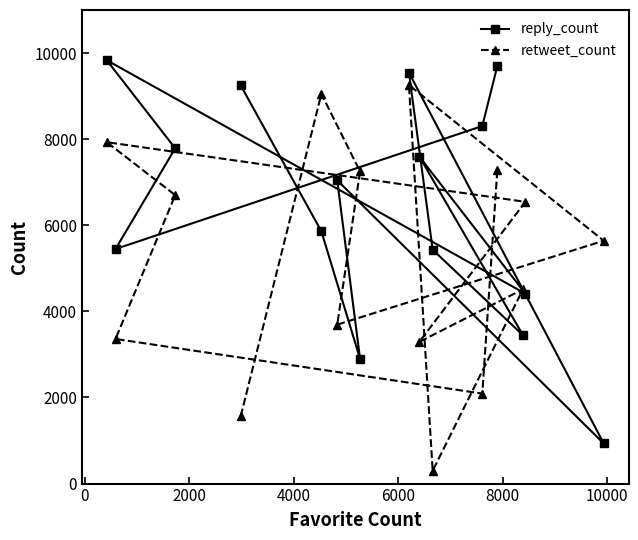

What is the value of the retweet_count point at the 12th from the left?

7280